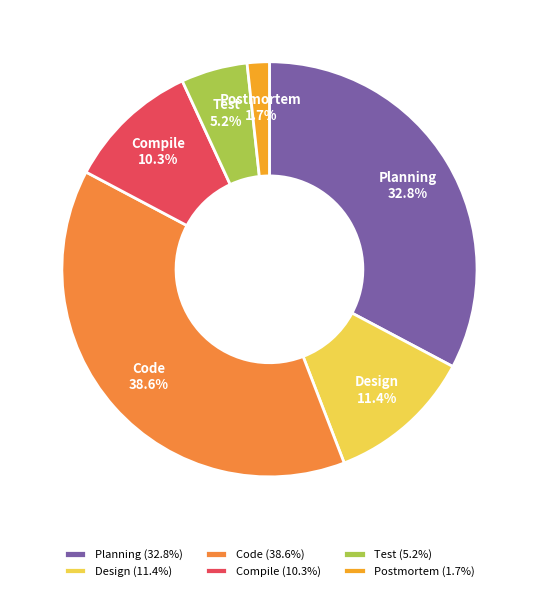

Between Test and Compile, which is larger?

Compile